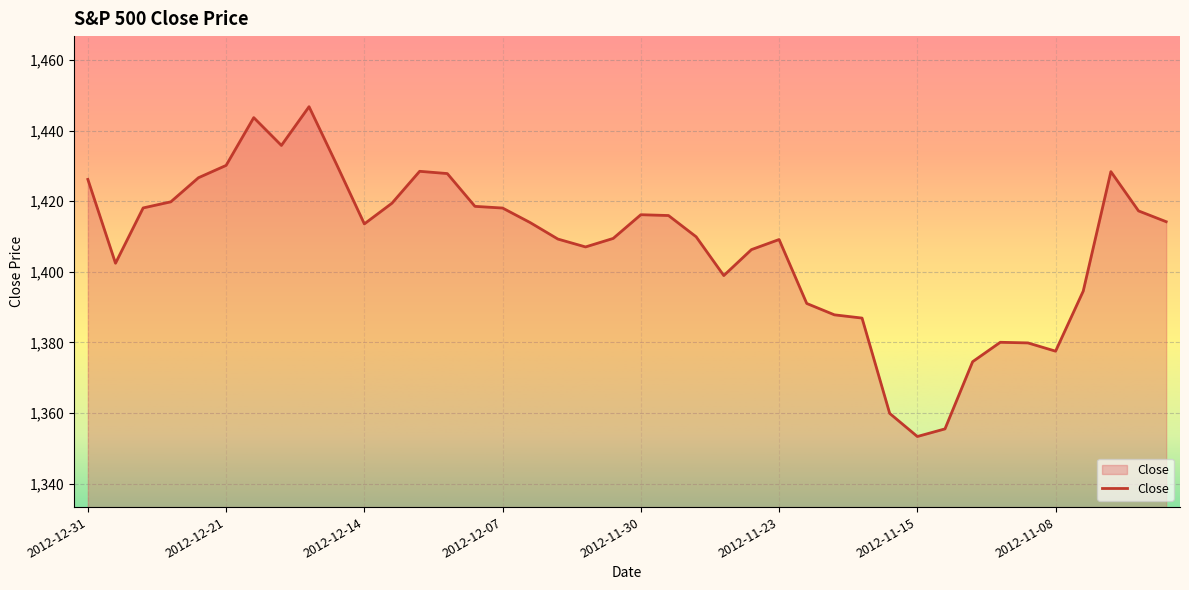

What is the smallest value displayed?

1353.3